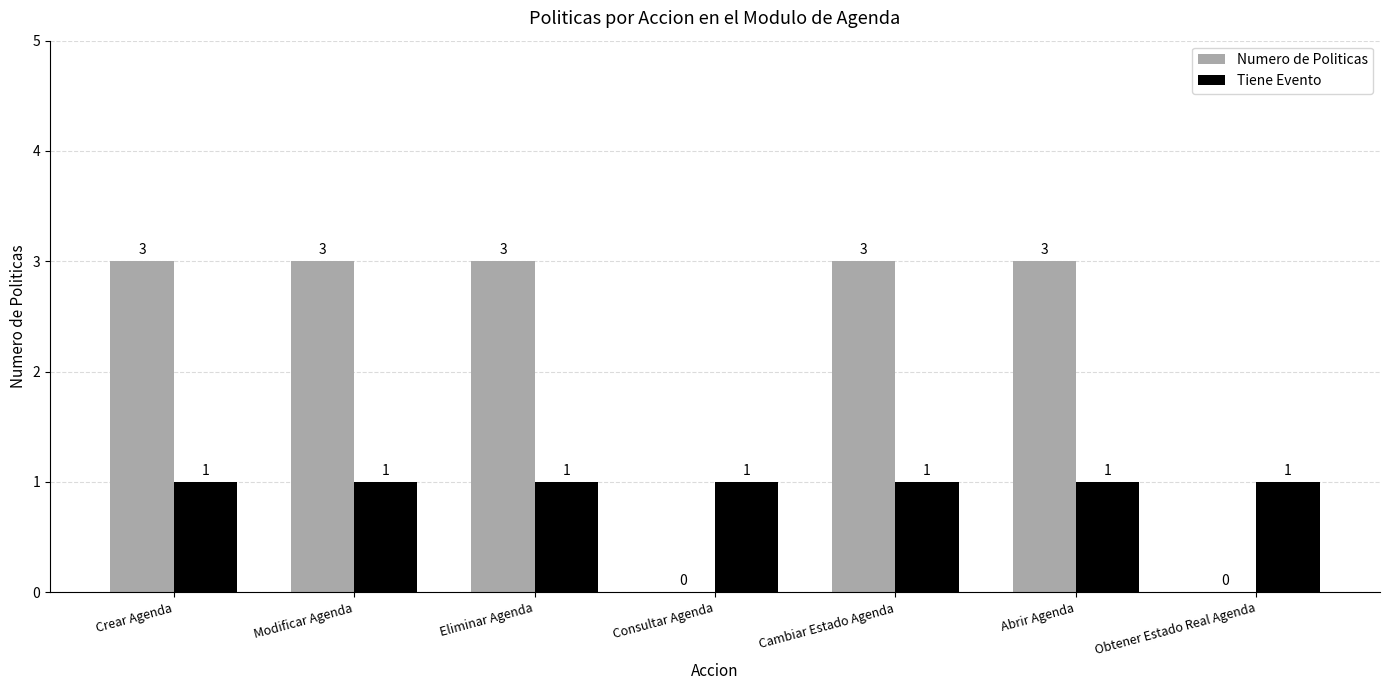

What is the total value across all series at Cambiar Estado Agenda?

4